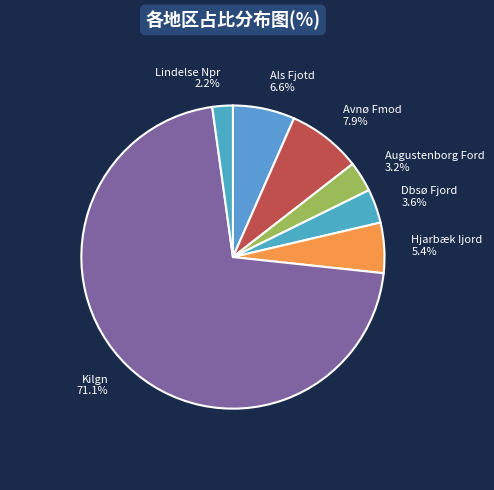

Is the sum of Avnø Fmod and Dbsø Fjord greater than half?

No